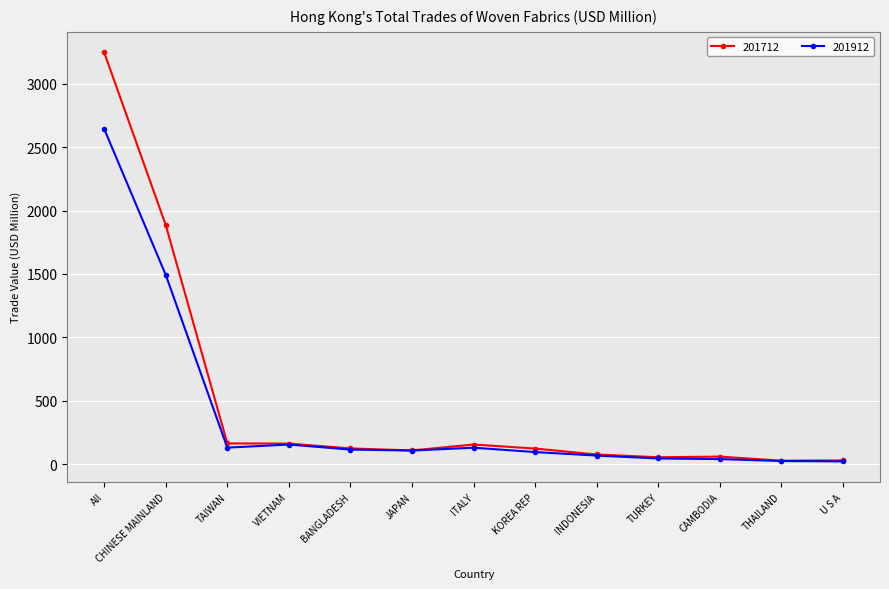

What position from the left is BANGLADESH?

5